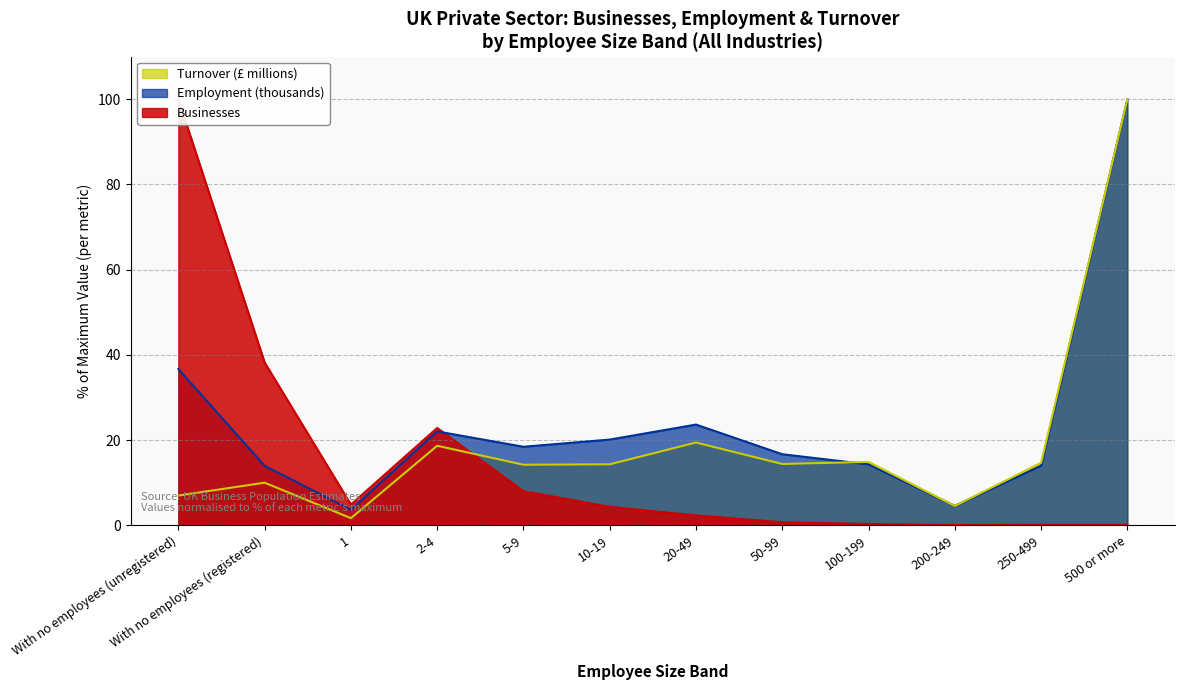

What is the spread (max minus min) of values at 5-9?

10.4